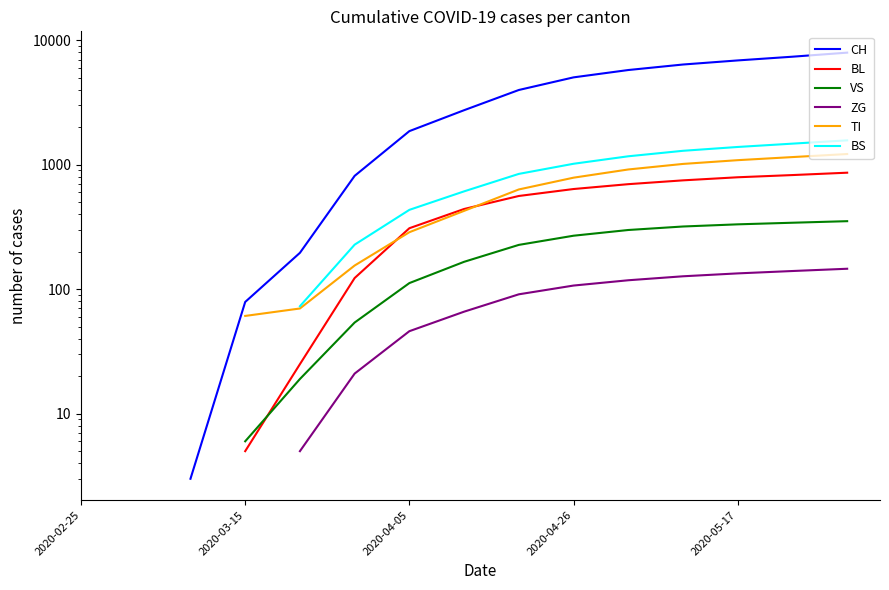

The value of ZG at 2020-04-05 is 46.0. True or false?

True